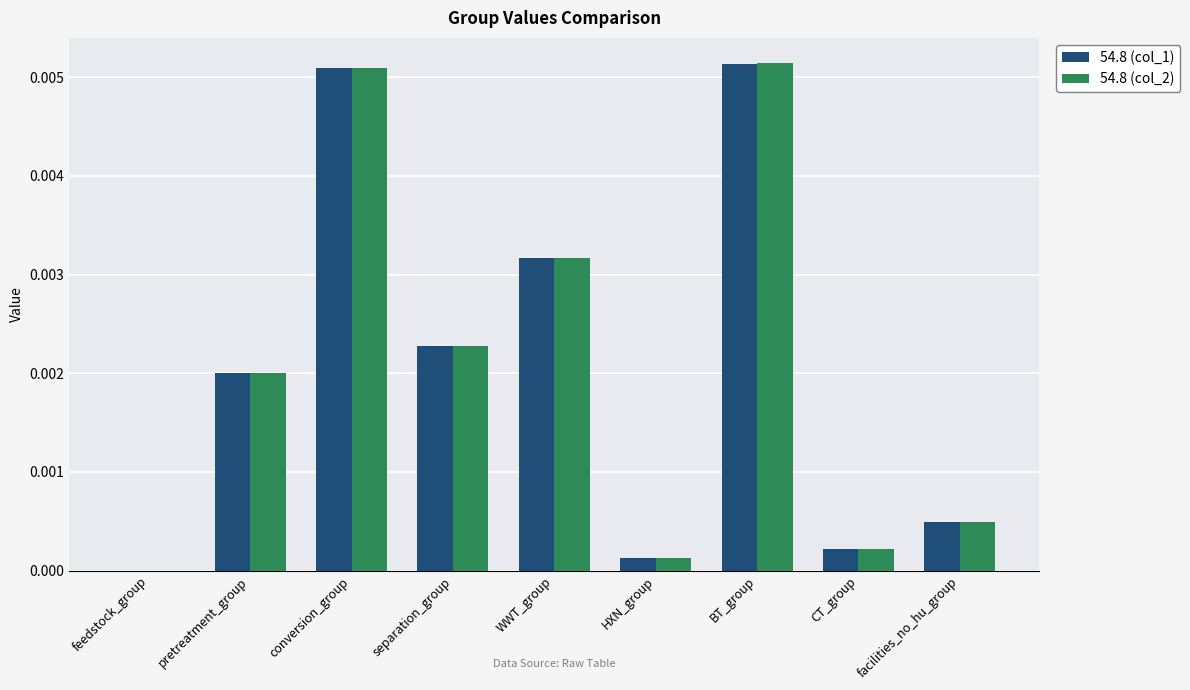

Is the value of 54.8 (col_2) at separation_group greater than the value of 54.8 (col_1) at pretreatment_group?

Yes